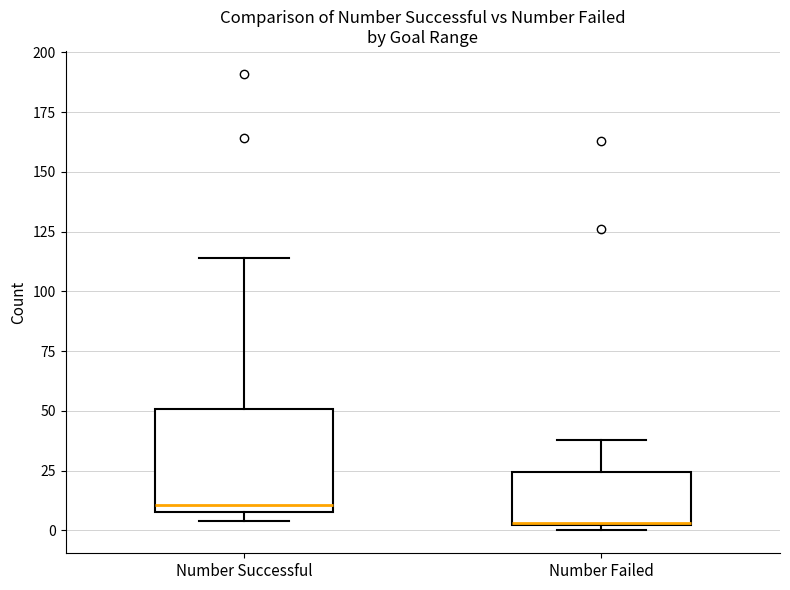

Where does the upper whisker of the box for Number Successful end on the y-axis? The values are not printed on the chart, so give them approximately, as read against the axis.

115